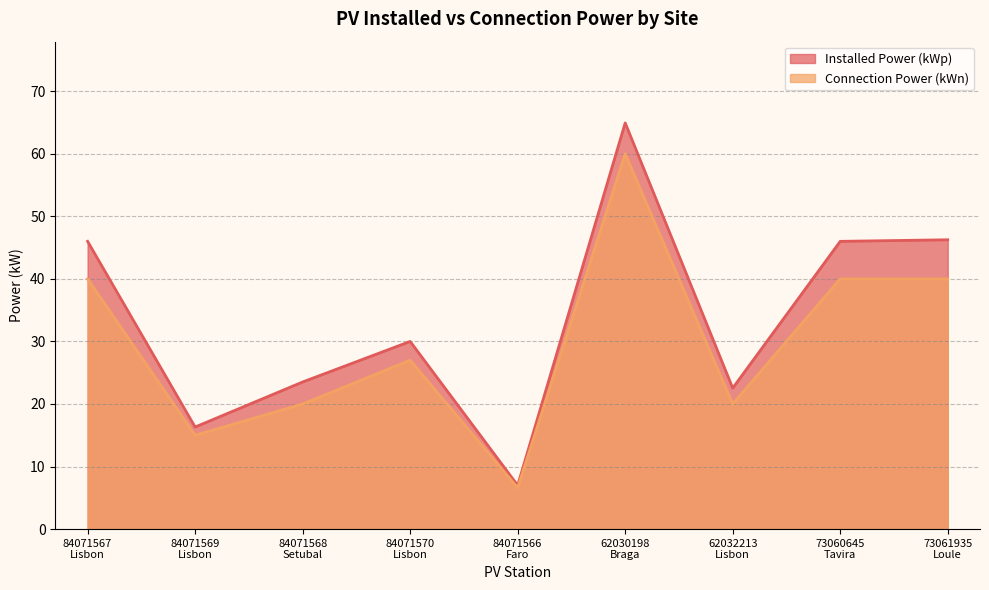

Reading left to right, extract all data points from this chart.

Installed Power (kWp): 46.0	16.3	23.5	30.0	7.0	64.9	22.5	46.0	46.2
Connection Power (kWn): 40.0	15.0	20.0	27.0	6.6	60.0	20.0	40.0	40.0